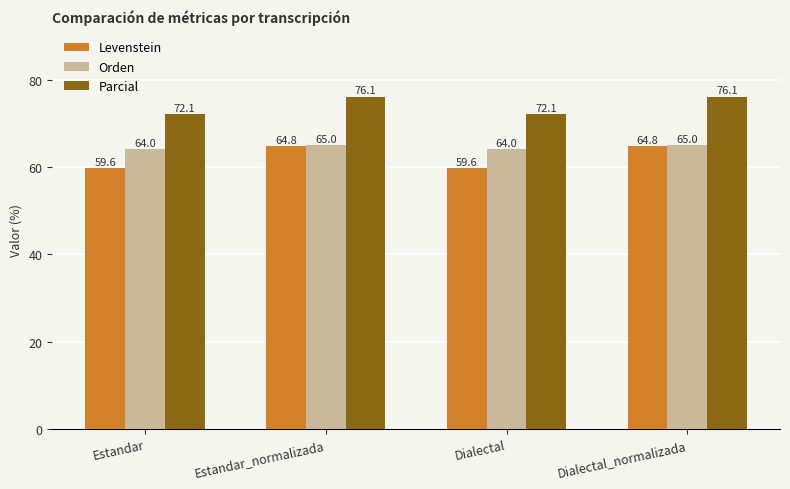

Is it true that Parcial equals 72.1 at Dialectal?

True